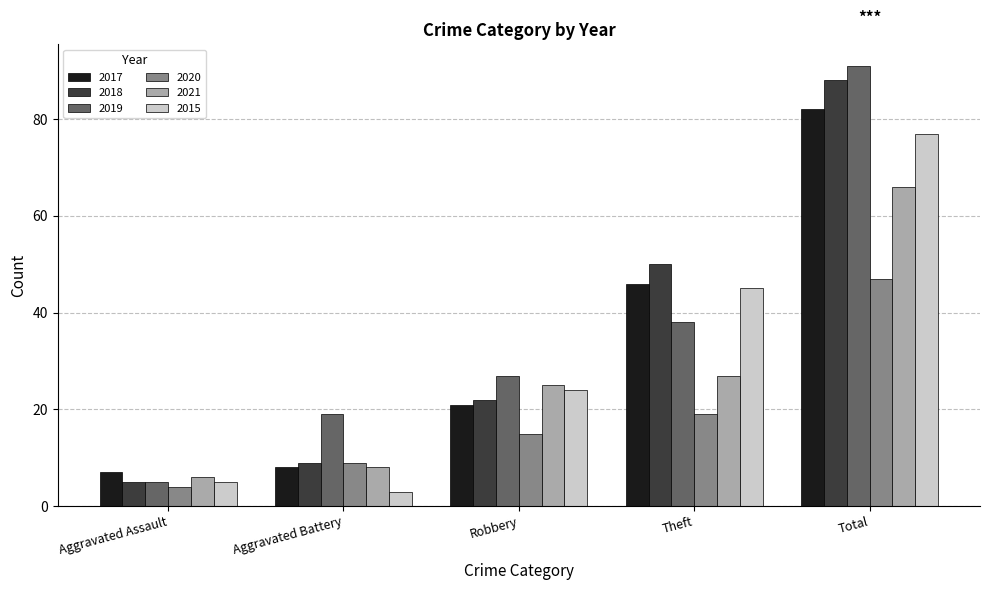

What is the difference between the second highest and minimum values in the 2019 series?

33